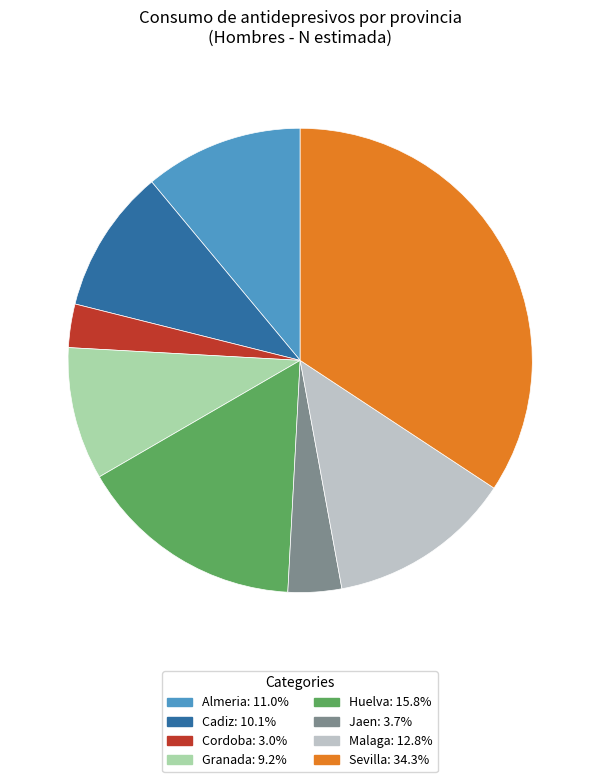

Does Almeria: 11.0% account for over 50% of the chart?

No